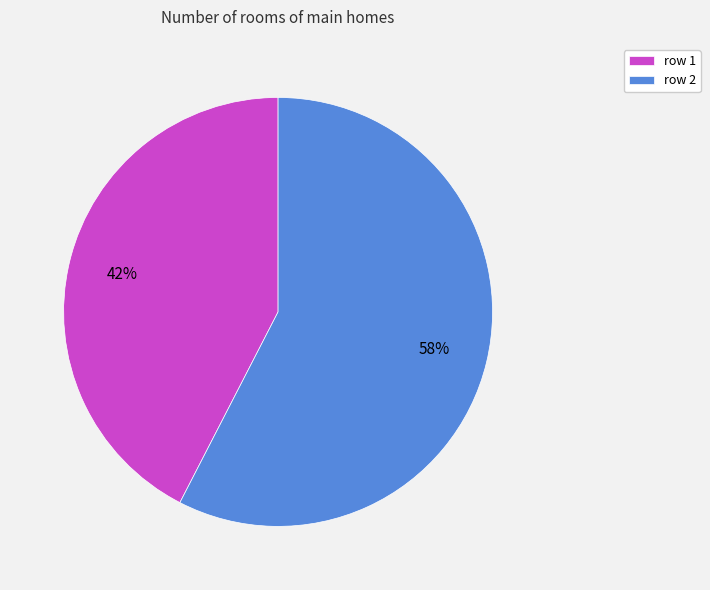

Does any single category account for the majority?

Yes